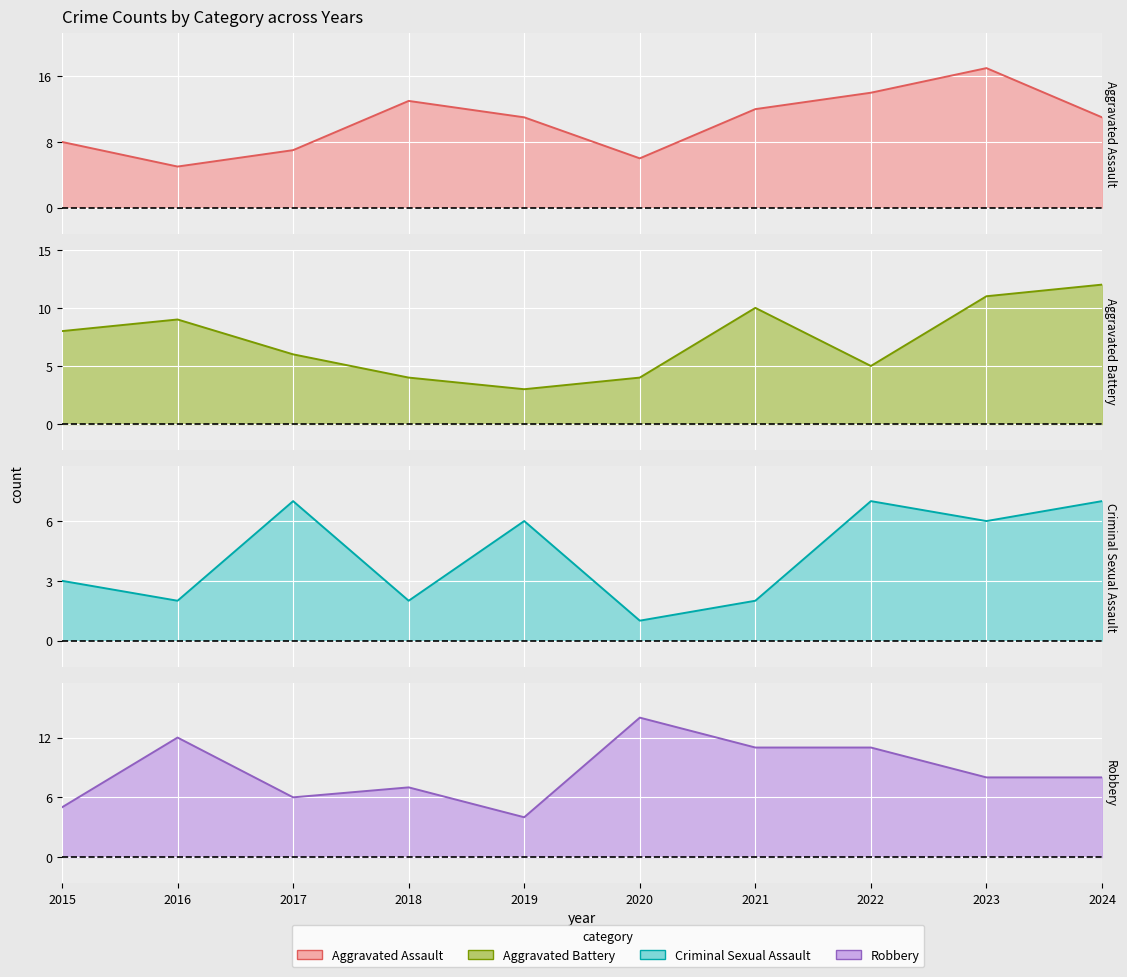

True or false: Criminal Sexual Assault and Aggravated Battery intersect in this chart.

True